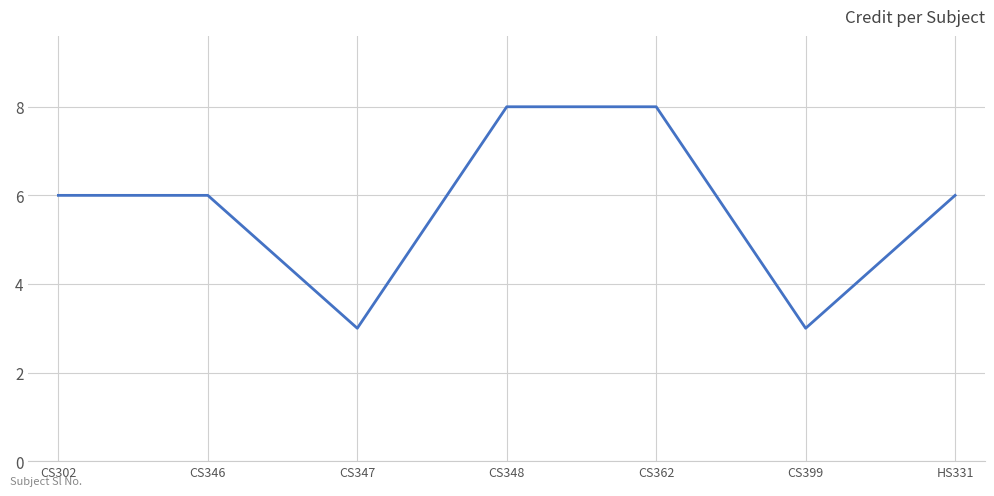

The value at CS302 is 4. True or false?

False